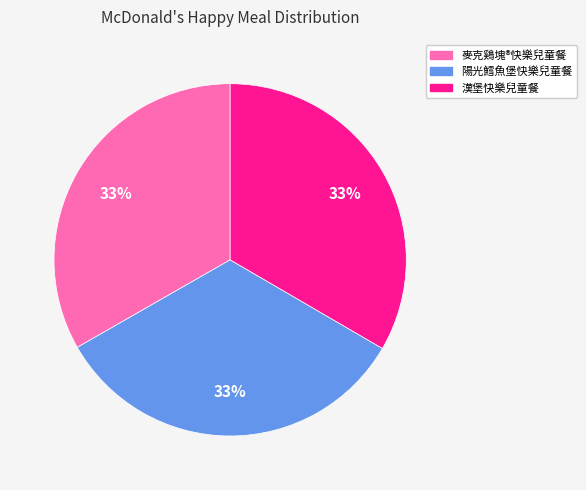

To the nearest percent, what is the average slice percentage?

33%